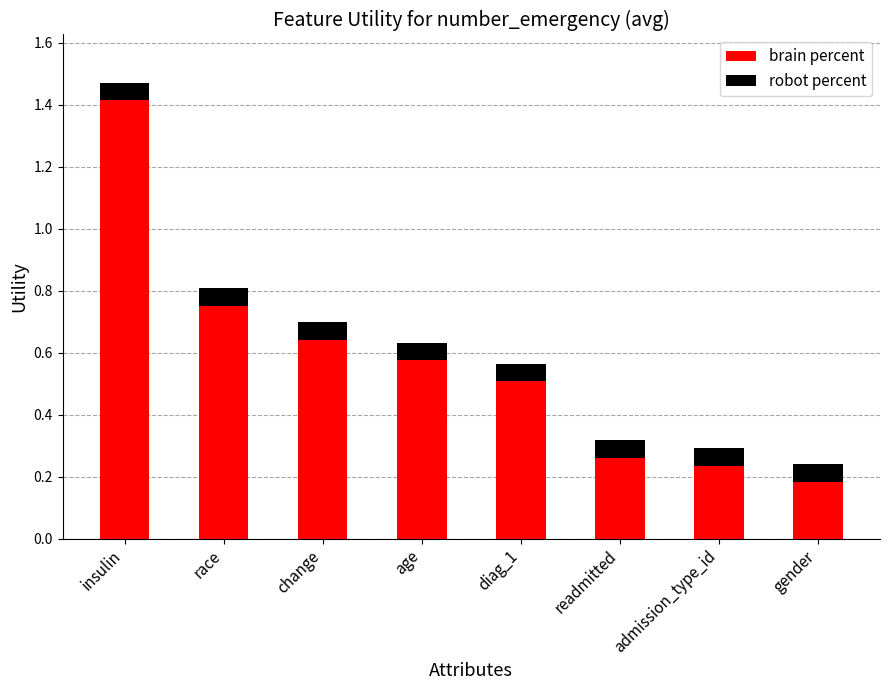

What is the total value across all series at change?

0.7